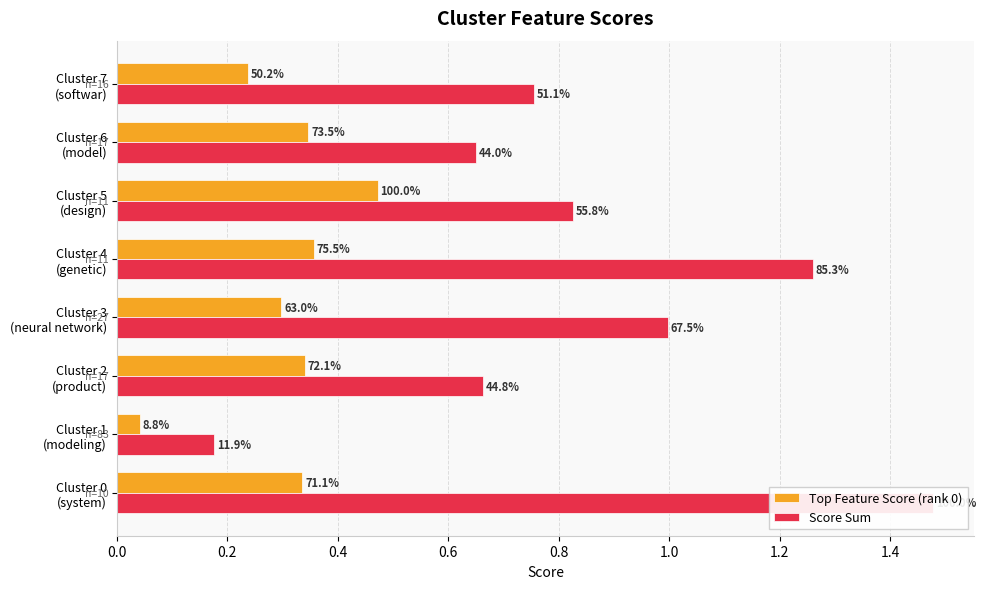

Rank the series by their average value, from highest to lowest.

Score Sum, Top Feature Score (rank 0)